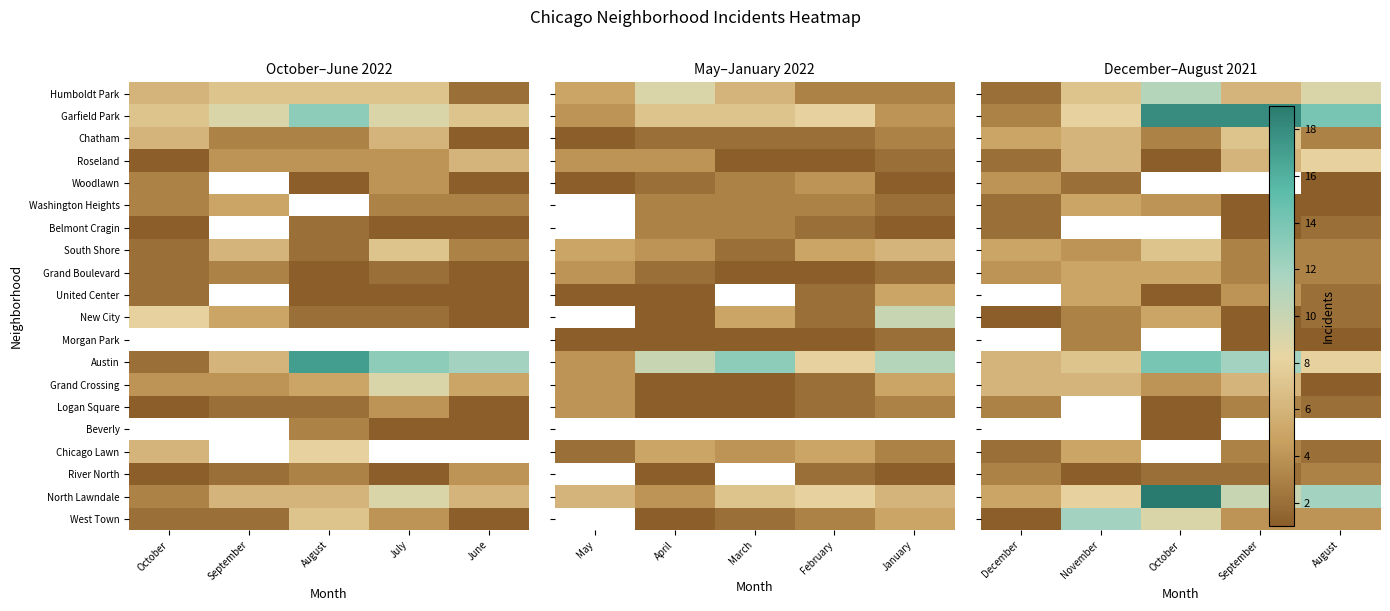

True or false: Morgan Park has a value of 3.0 at November.

True